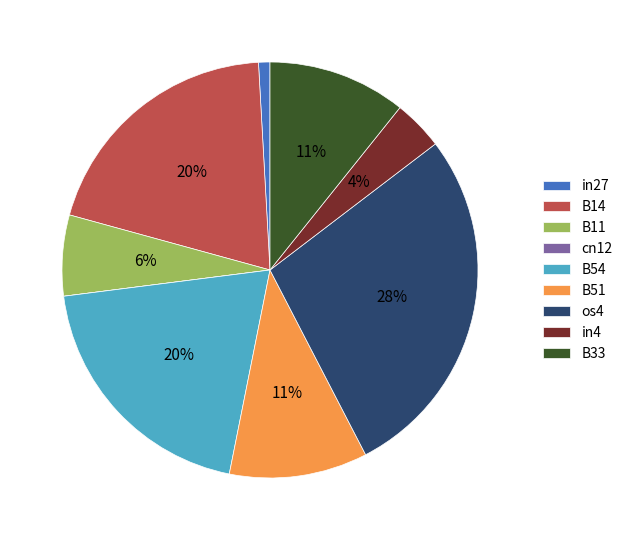

Which category has the biggest portion of the pie?

os4